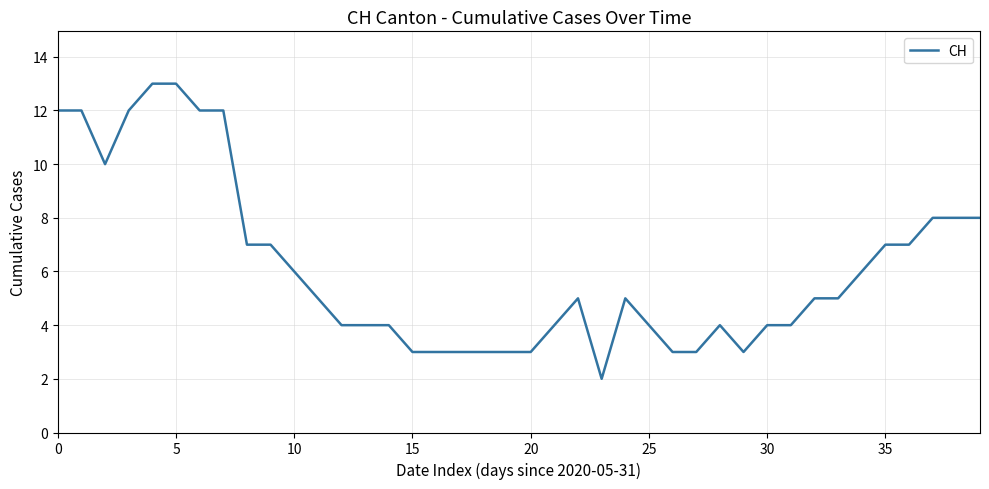

What is the difference between the maximum and minimum values?

11